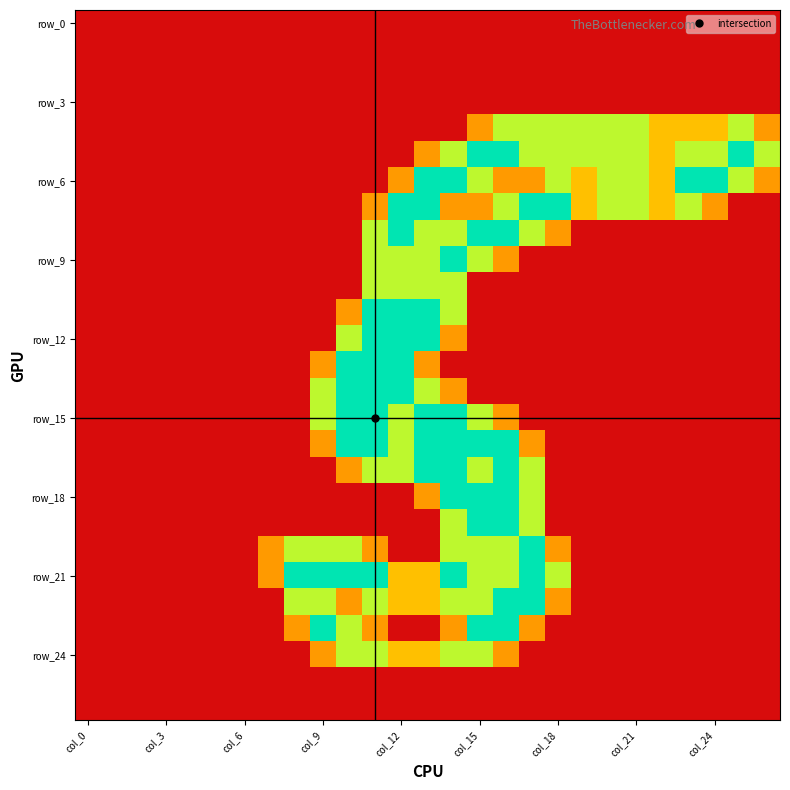

At how many categories does at least one series exceed 0?

20